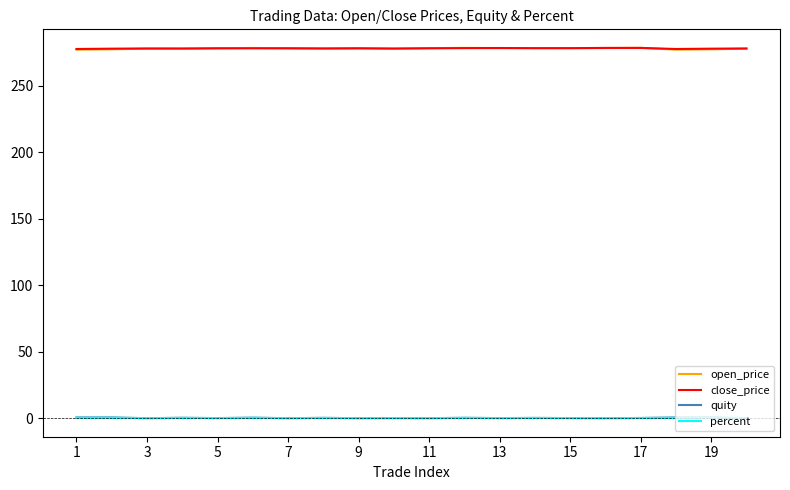

True or false: open_price and quity cross at least once.

False